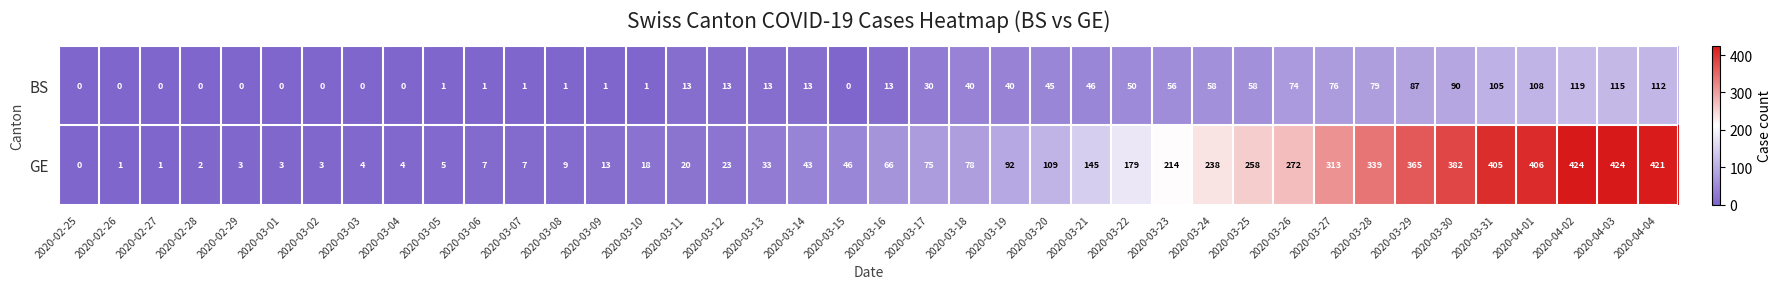

Rank the series by their maximum value, from lowest to highest.

BS, GE